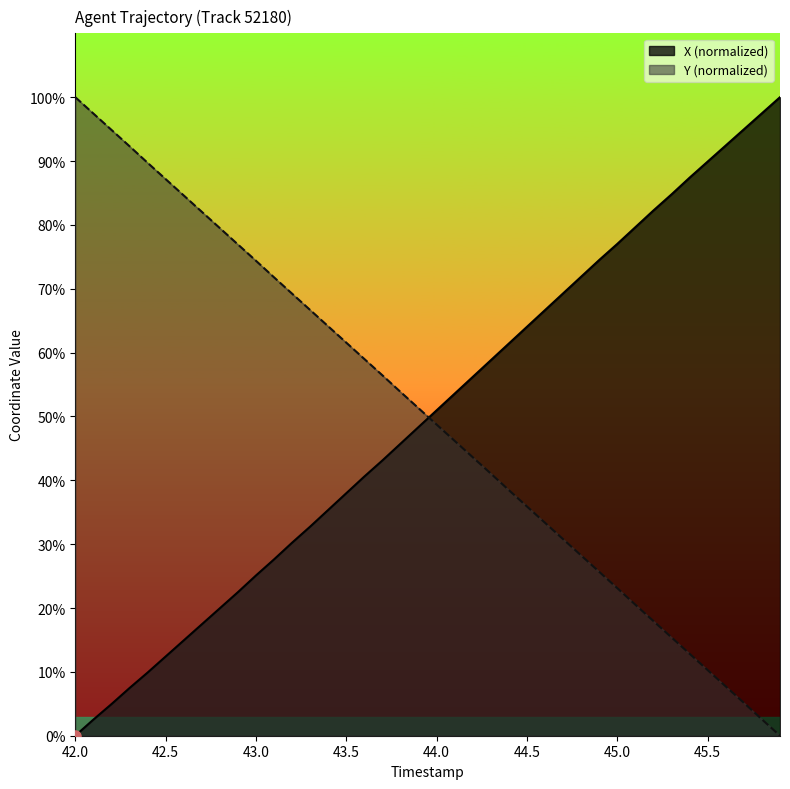

Is it true that Y equals 17.1 at 45.4?

False